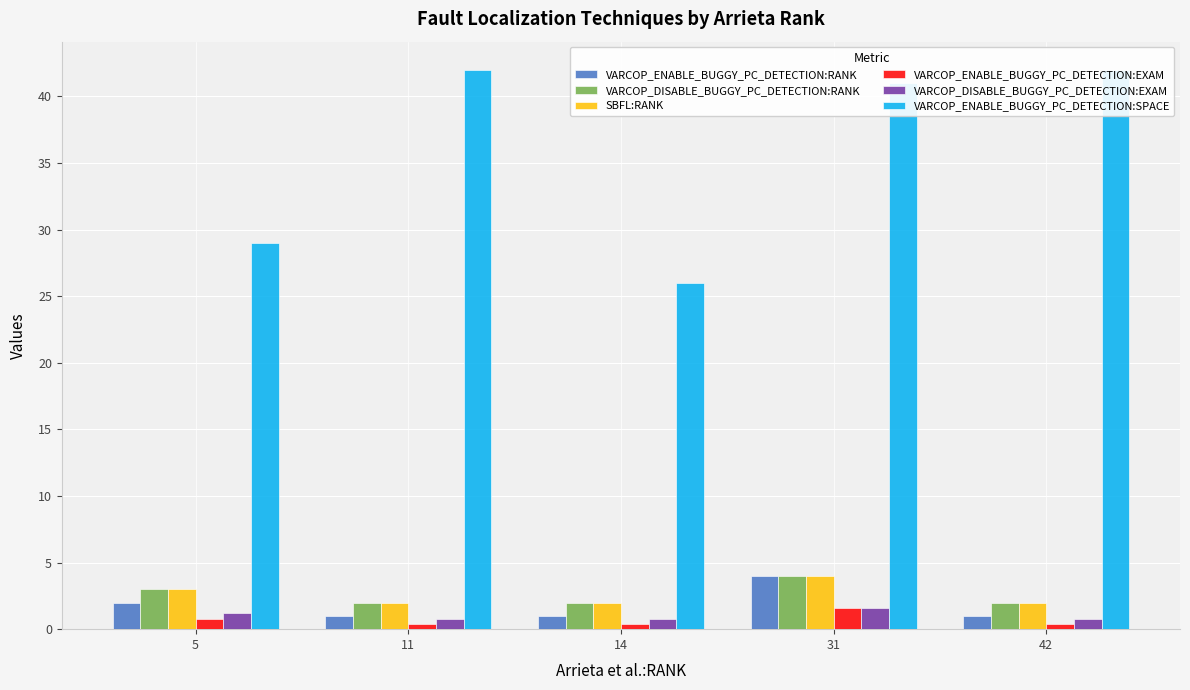

Reading right to left, extract all data points from this chart.

VARCOP_ENABLE_BUGGY_PC_DETECTION:RANK: 1.0	4.0	1.0	1.0	2.0
VARCOP_DISABLE_BUGGY_PC_DETECTION:RANK: 2.0	4.0	2.0	2.0	3.0
SBFL:RANK: 2.0	4.0	2.0	2.0	3.0
VARCOP_ENABLE_BUGGY_PC_DETECTION:EXAM: 0.4	1.6	0.4	0.4	0.8
VARCOP_DISABLE_BUGGY_PC_DETECTION:EXAM: 0.8	1.6	0.8	0.8	1.2
VARCOP_ENABLE_BUGGY_PC_DETECTION:SPACE: 42.0	41.0	26.0	42.0	29.0